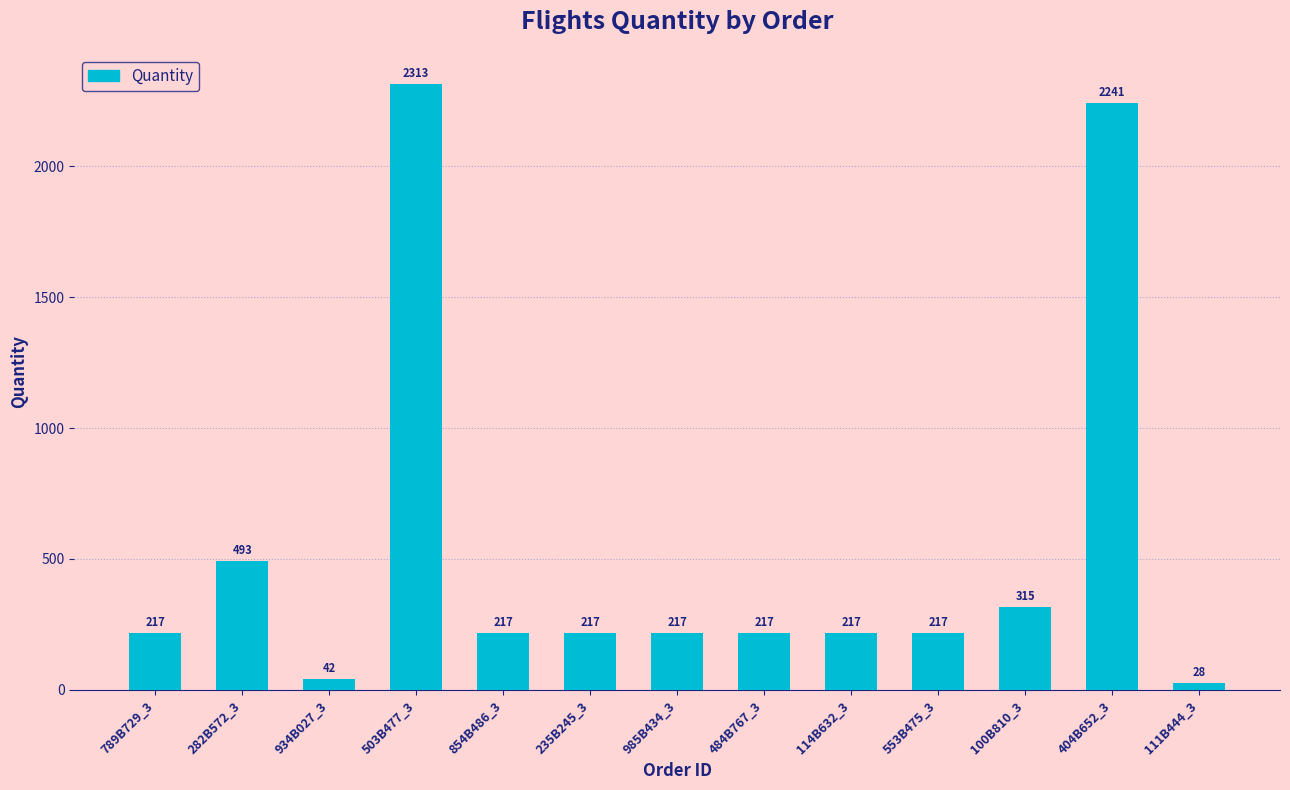

What value does the data have at 854B486_3?

217